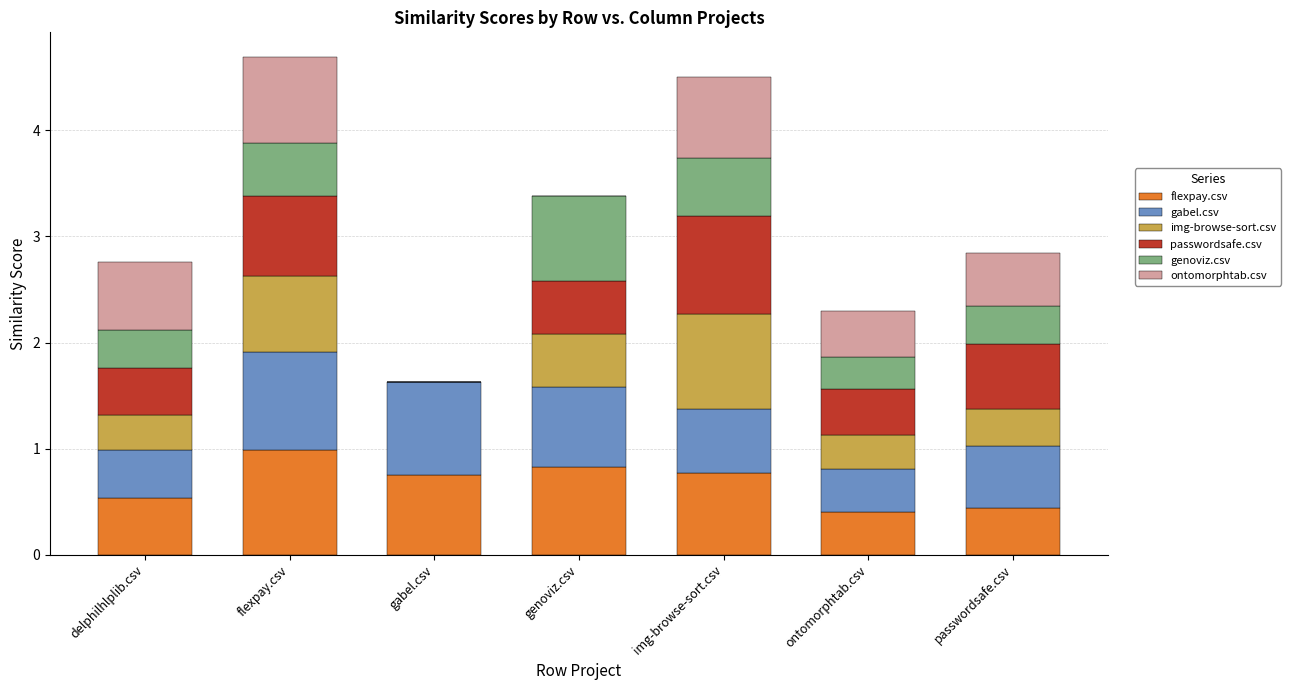

What is the total value across all series at genoviz.csv?

3.4